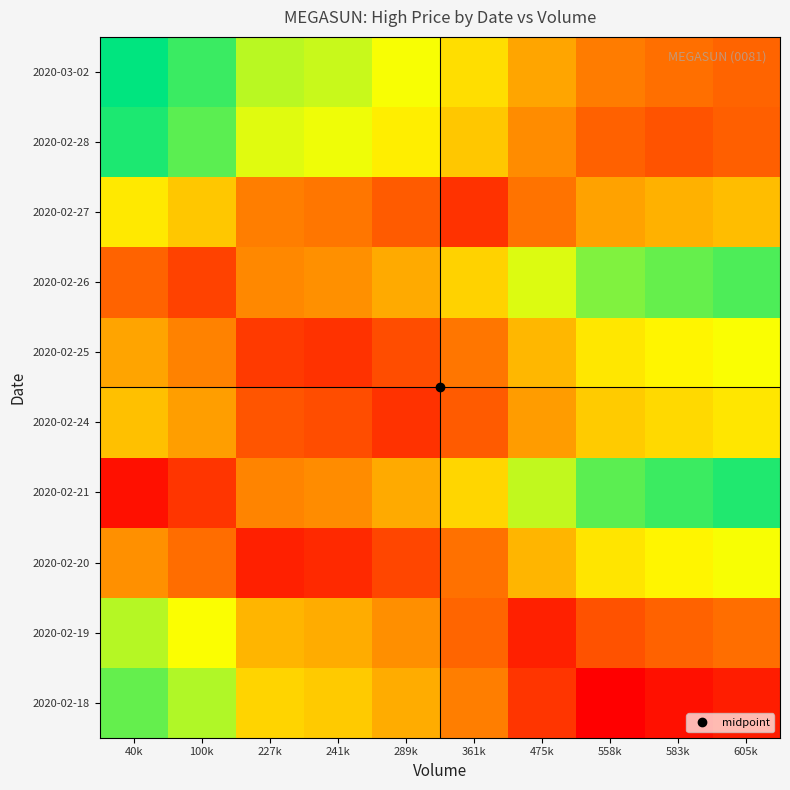

Rank the series at 475k from lowest to highest value.

2020-02-21, 2020-02-26, 2020-02-25, 2020-02-20, 2020-03-02, 2020-02-24, 2020-02-28, 2020-02-27, 2020-02-18, 2020-02-19